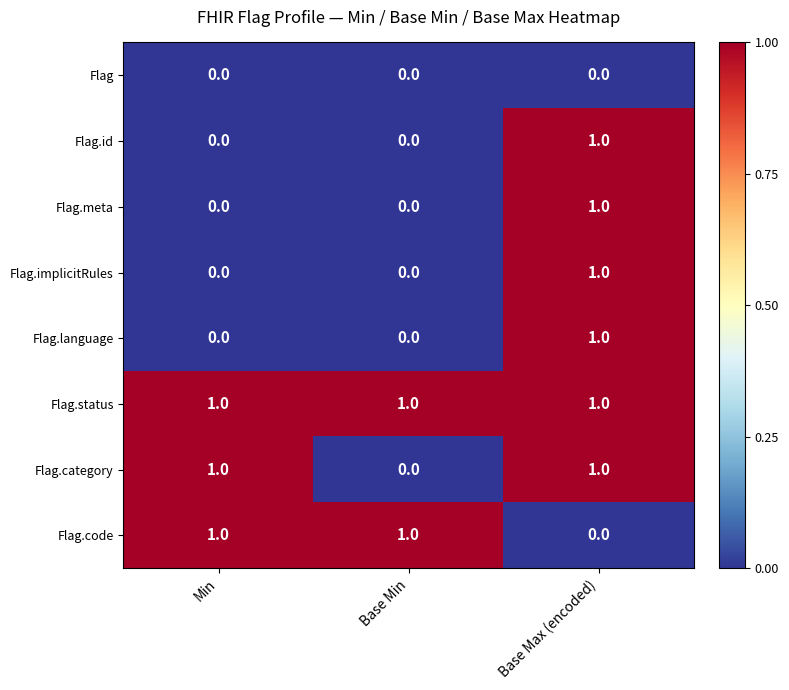

What is the difference between the highest and lowest values at Min?

1